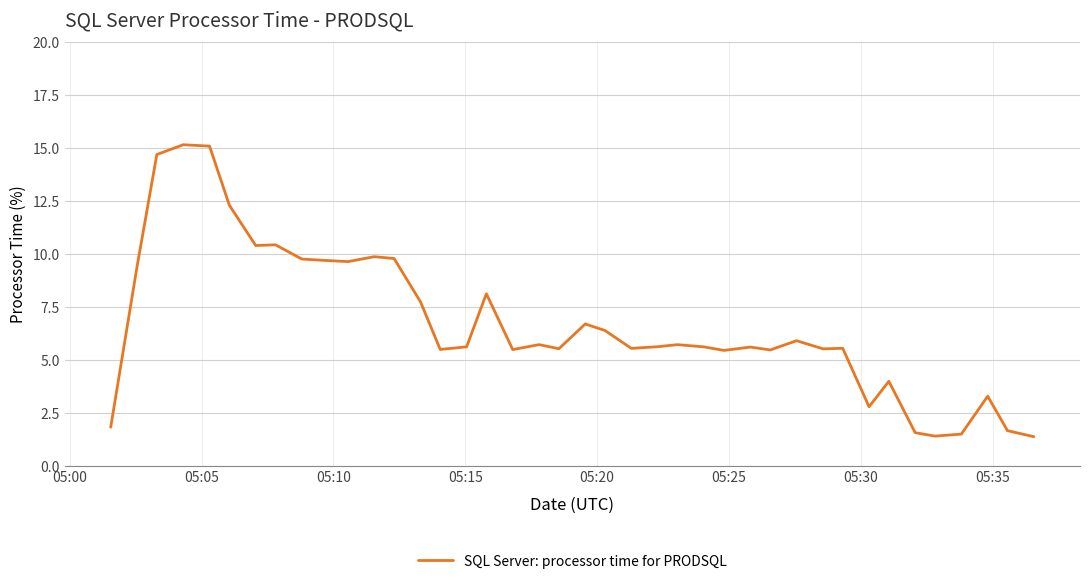

What is the difference between the maximum and minimum values?

13.8